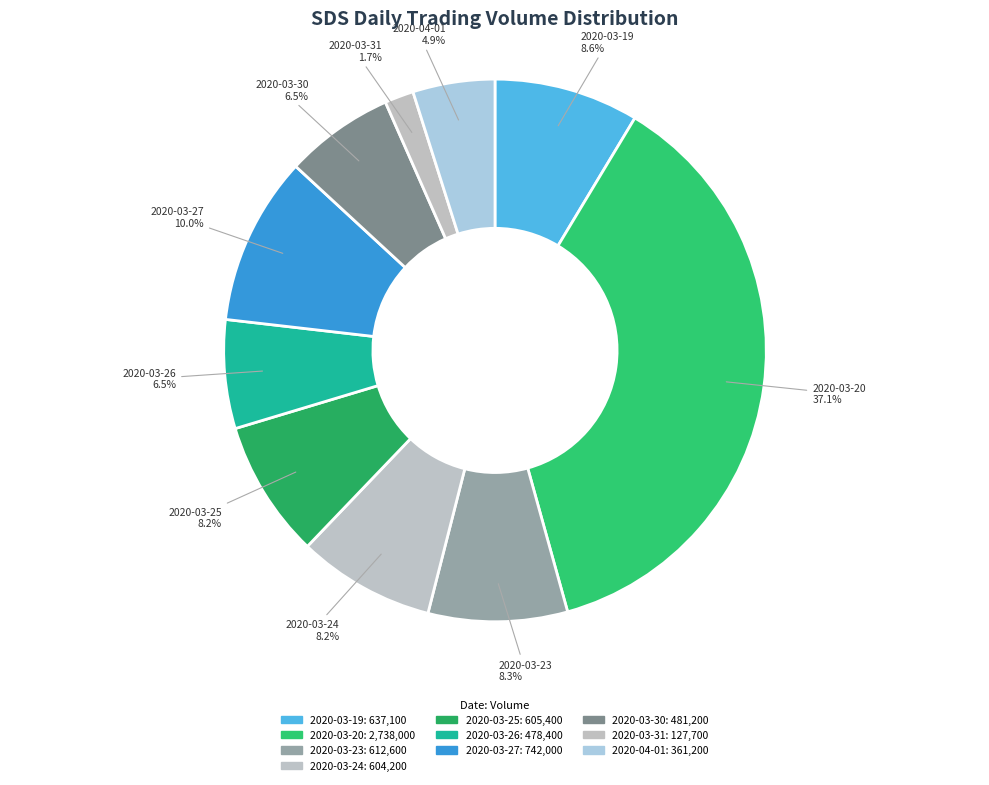

Count the number of slices in the pie.

10